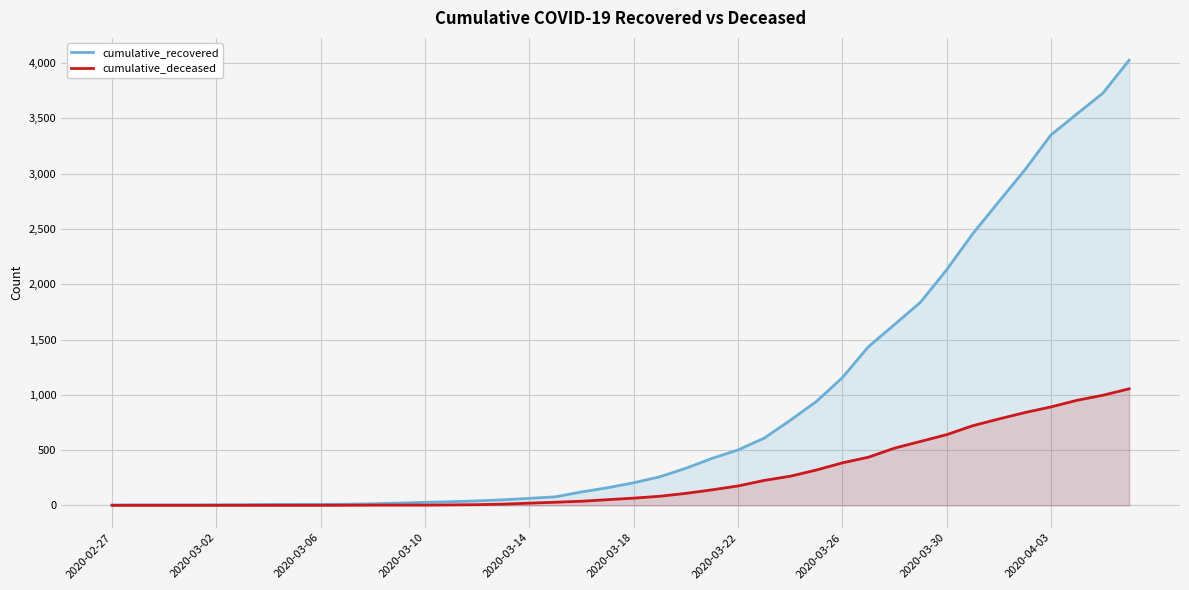

Reading left to right, what are all the values shown in this chart?

cumulative_recovered: 3	4	4	4	5	6	8	9	9	10	14	20	27	33	40	50	63	77	121	159	204	258	335	424	501	607	768	938	1154	1434	1635	1837	2130	2456	2746	3034	3350	3541	3730	4027
cumulative_deceased: 0	0	0	0	0	0	0	0	0	1	2	2	2	4	6	11	20	28	37	51	65	82	108	140	175	225	263	319	384	435	517	578	639	720	781	839	890	950	996	1054